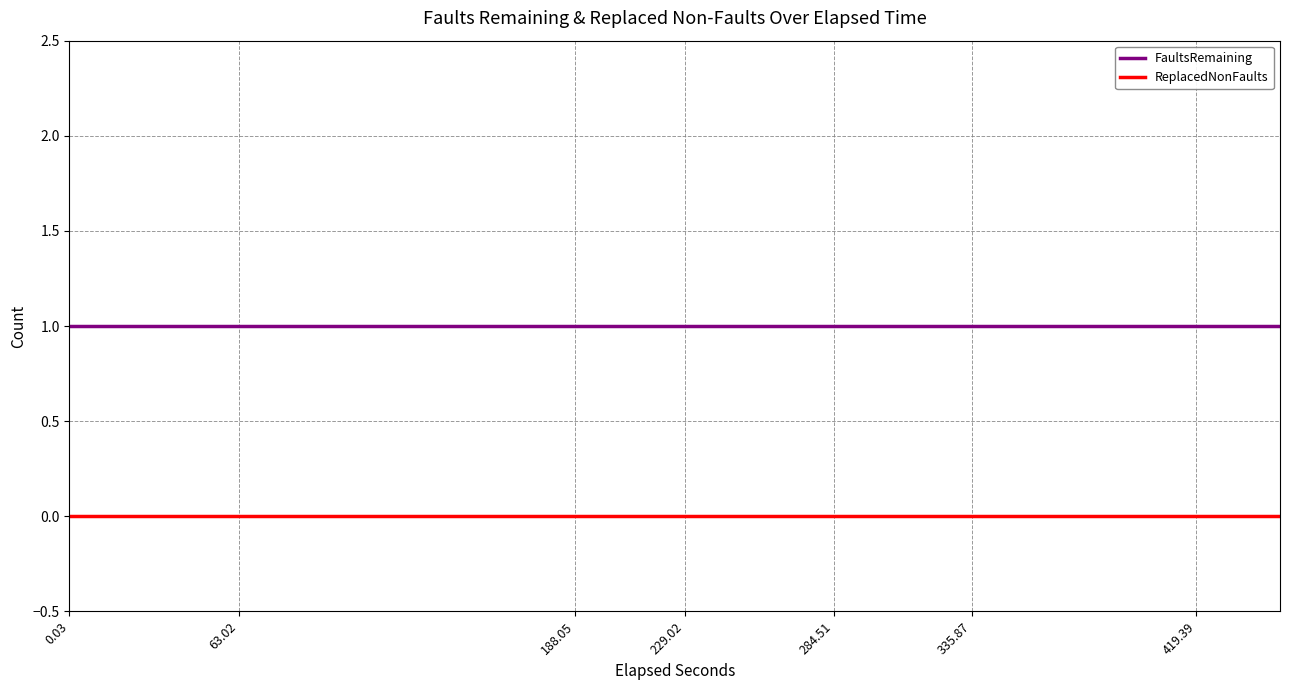

Which series has the largest total across all categories?

FaultsRemaining